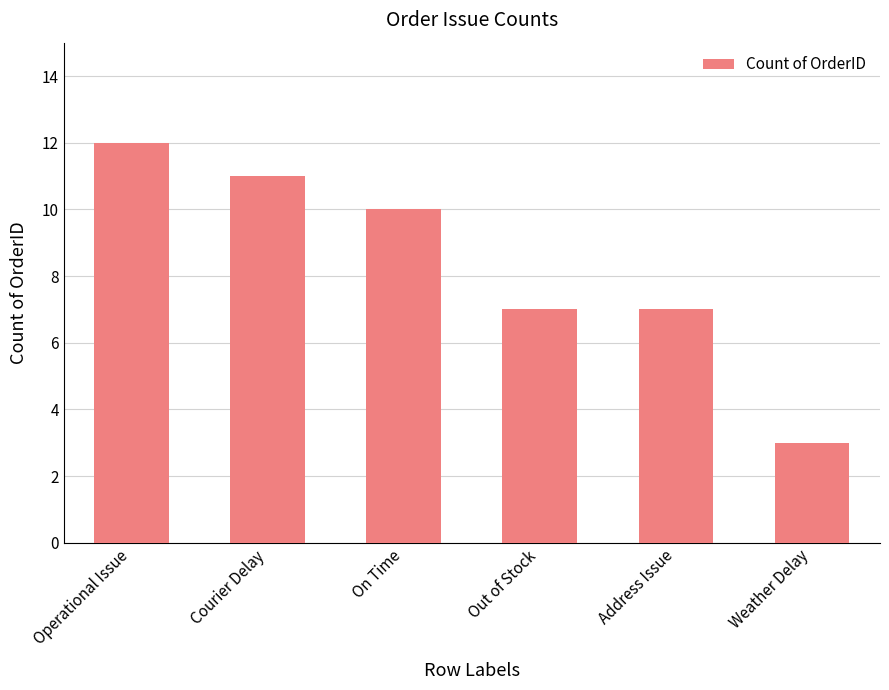

Approximately how many times larger is the value at Operational Issue compared to Courier Delay?

1.1